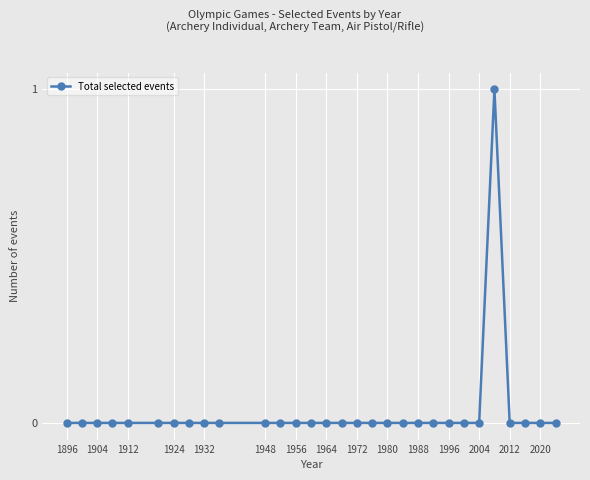

Reading left to right, extract all data points from this chart.

0	0	0	0	0	0	0	0	0	0	0	0	0	0	0	0	0	0	0	0	0	0	0	0	0	1	0	0	0	0